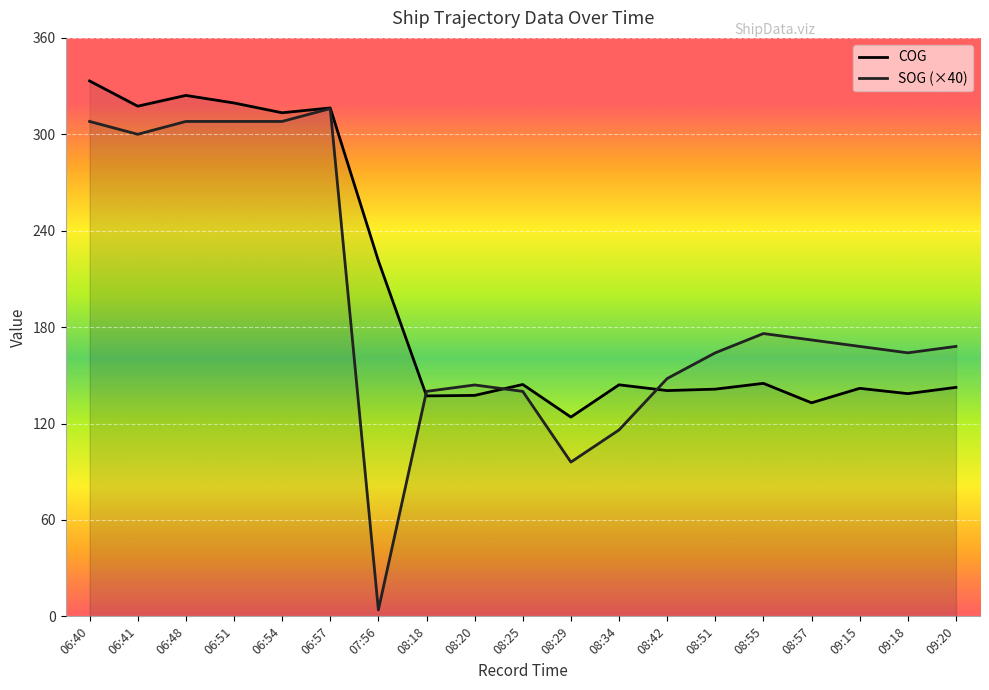

Is this an area chart (filled region under the line)?

No